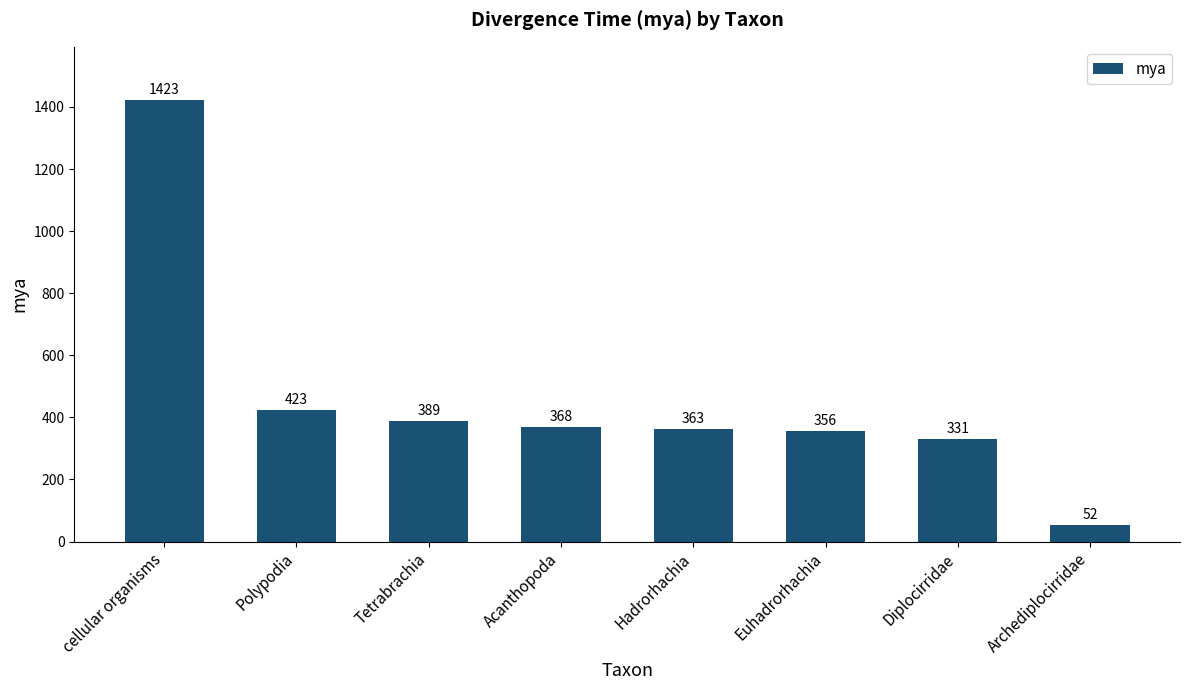

The chart shows a value of 614 at Hadrorhachia. True or false?

False